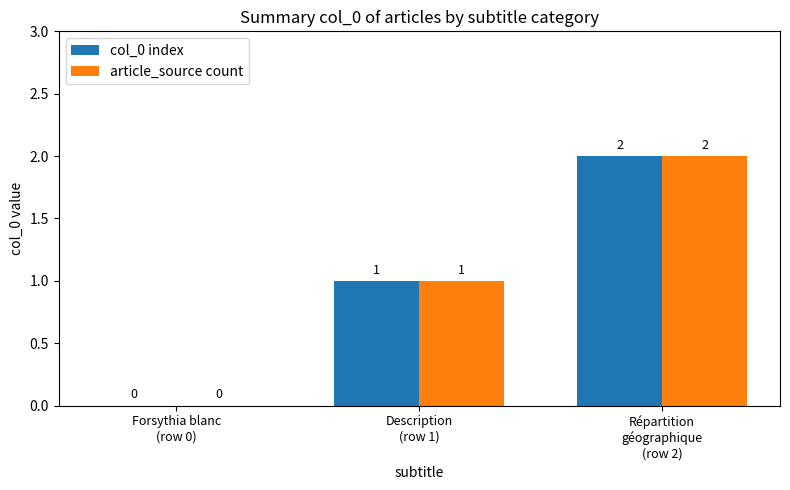

Count the number of data series in this chart.

2